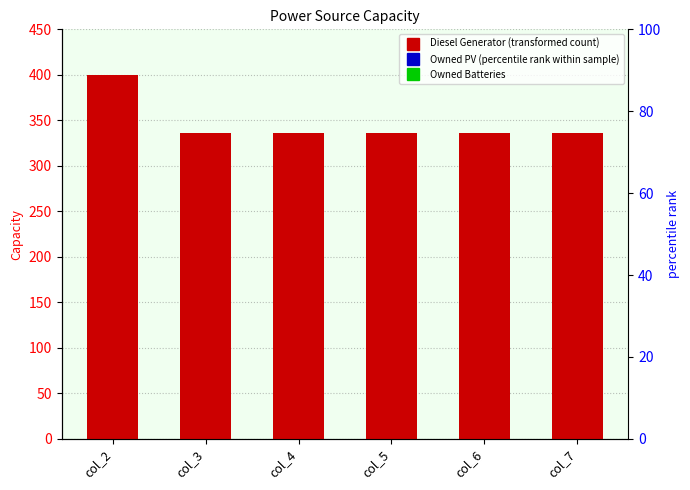

Which series has the largest total across all categories?

Diesel Generator